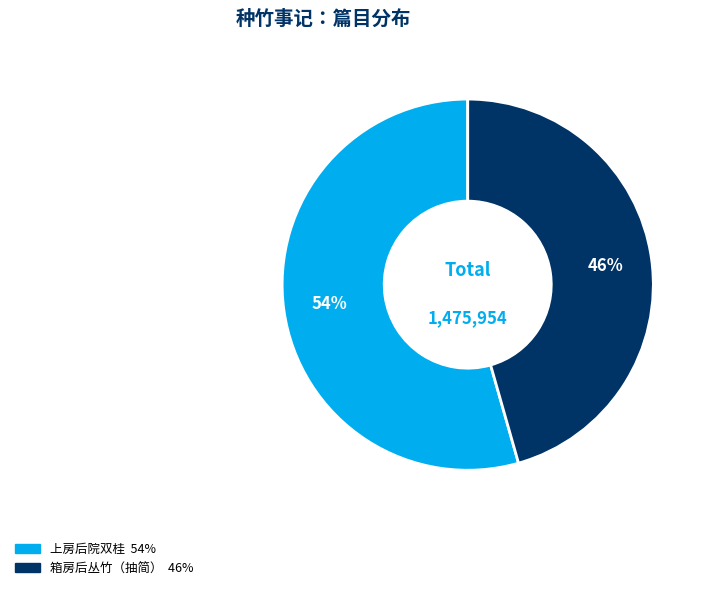

To the nearest percent, what is the average slice percentage?

50%